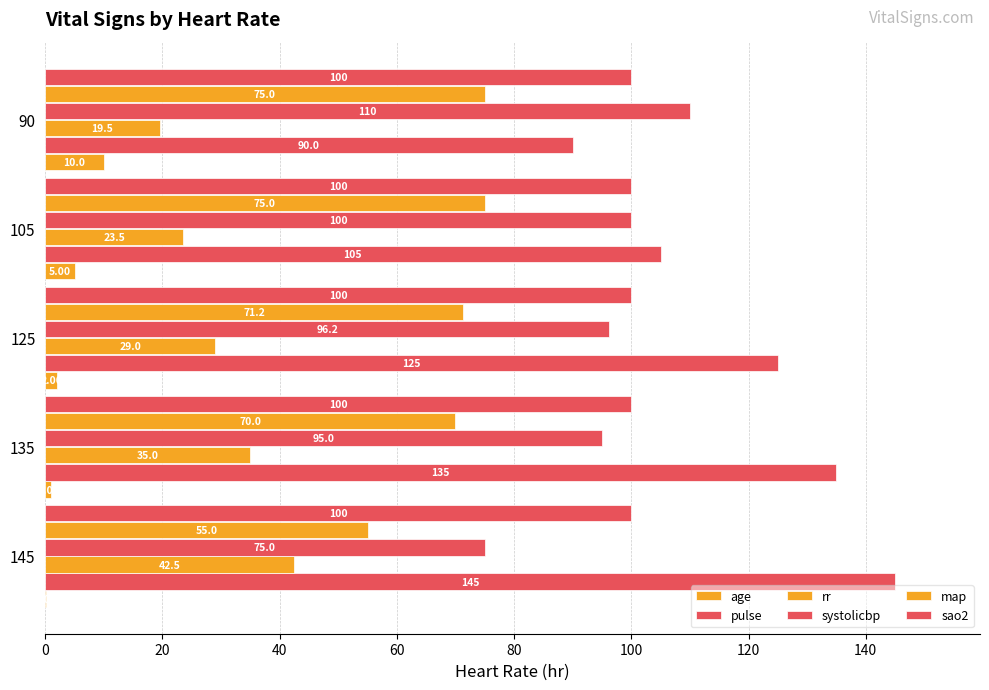

Count the number of categories in the chart.

5